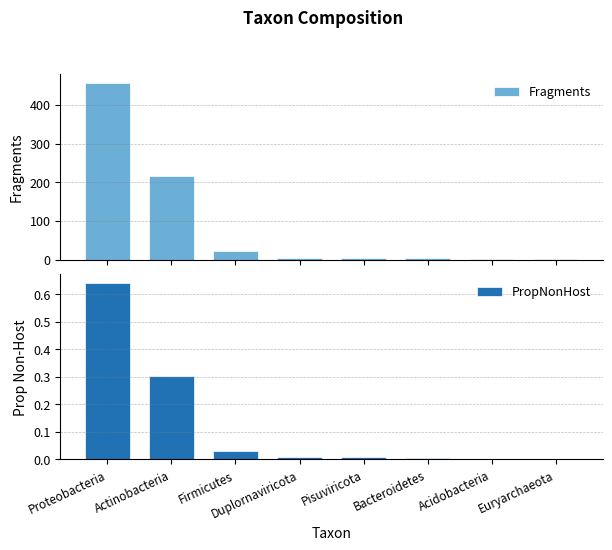

Rank the series by their maximum value, from highest to lowest.

Fragments, PropNonHost